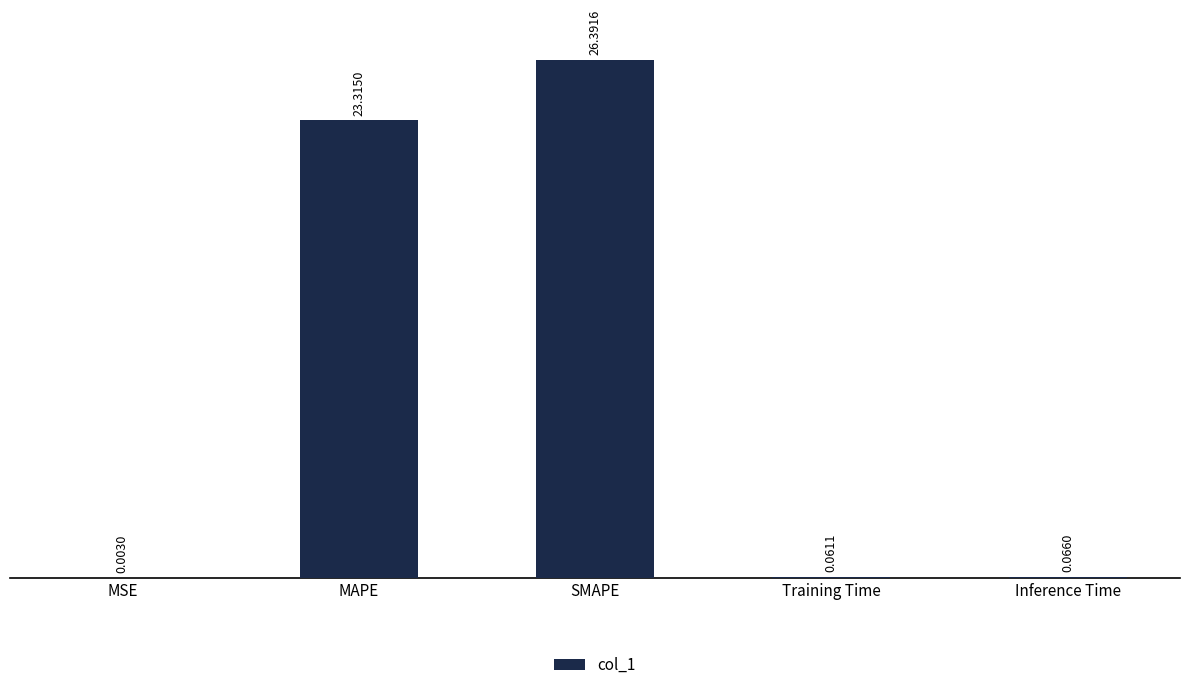

What is the greatest value displayed?

26.4